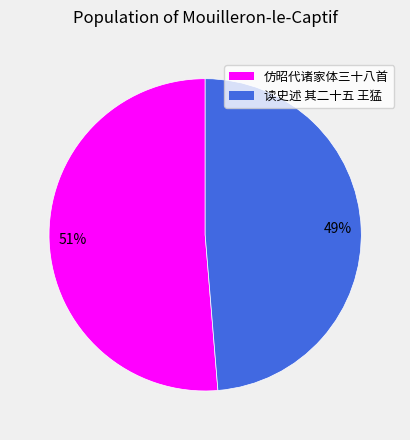

How many slices are in this pie chart?

2